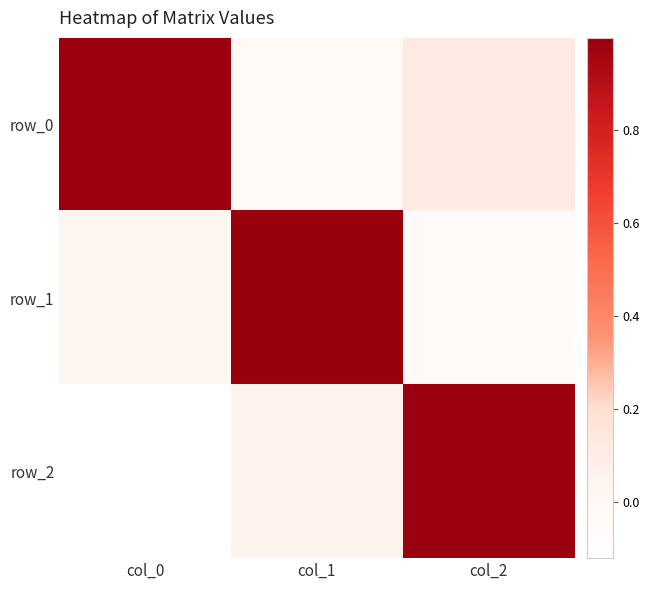

At how many categories does at least one series exceed 0?

3